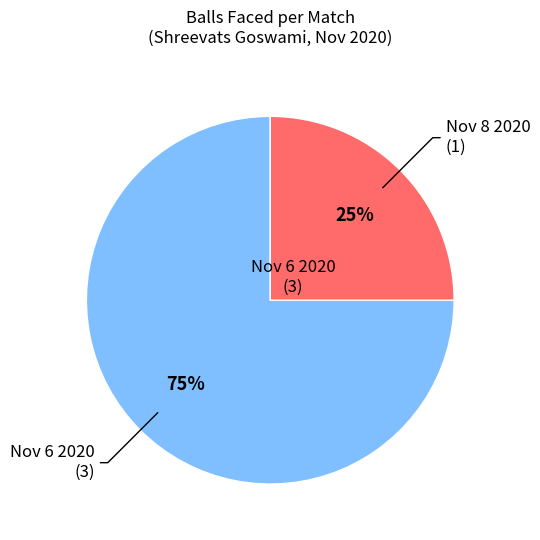

Is there any slice that represents more than half of the pie?

Yes